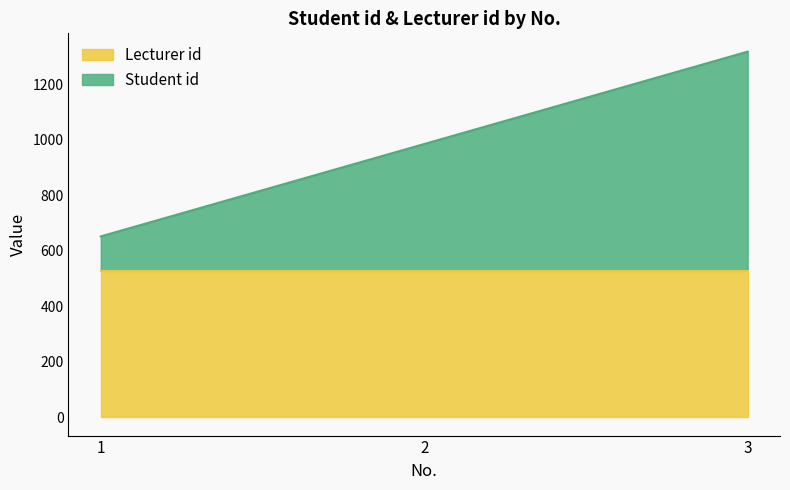

Approximately how many times larger is the value at 3 compared to 2?

1.3